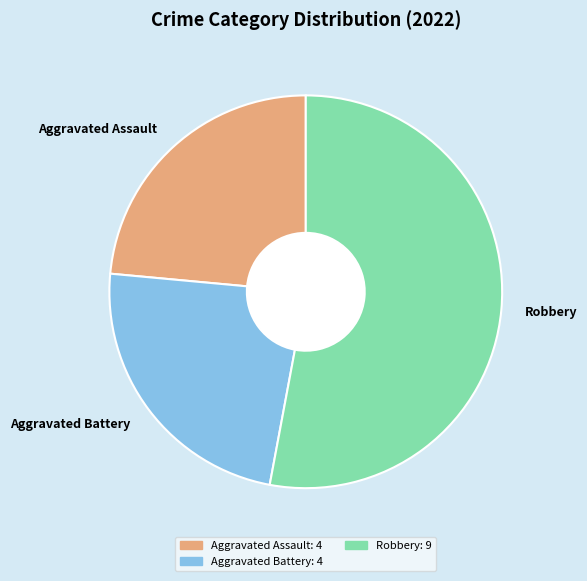

Which category accounts for the majority?

Robbery